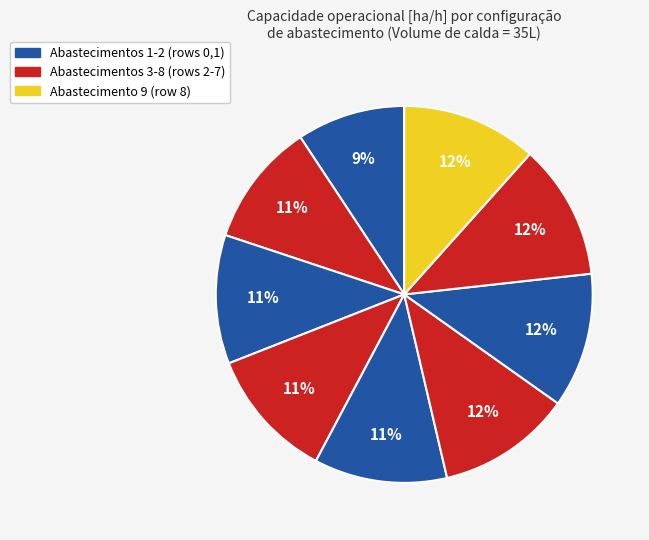

Count the number of slices in the pie.

9